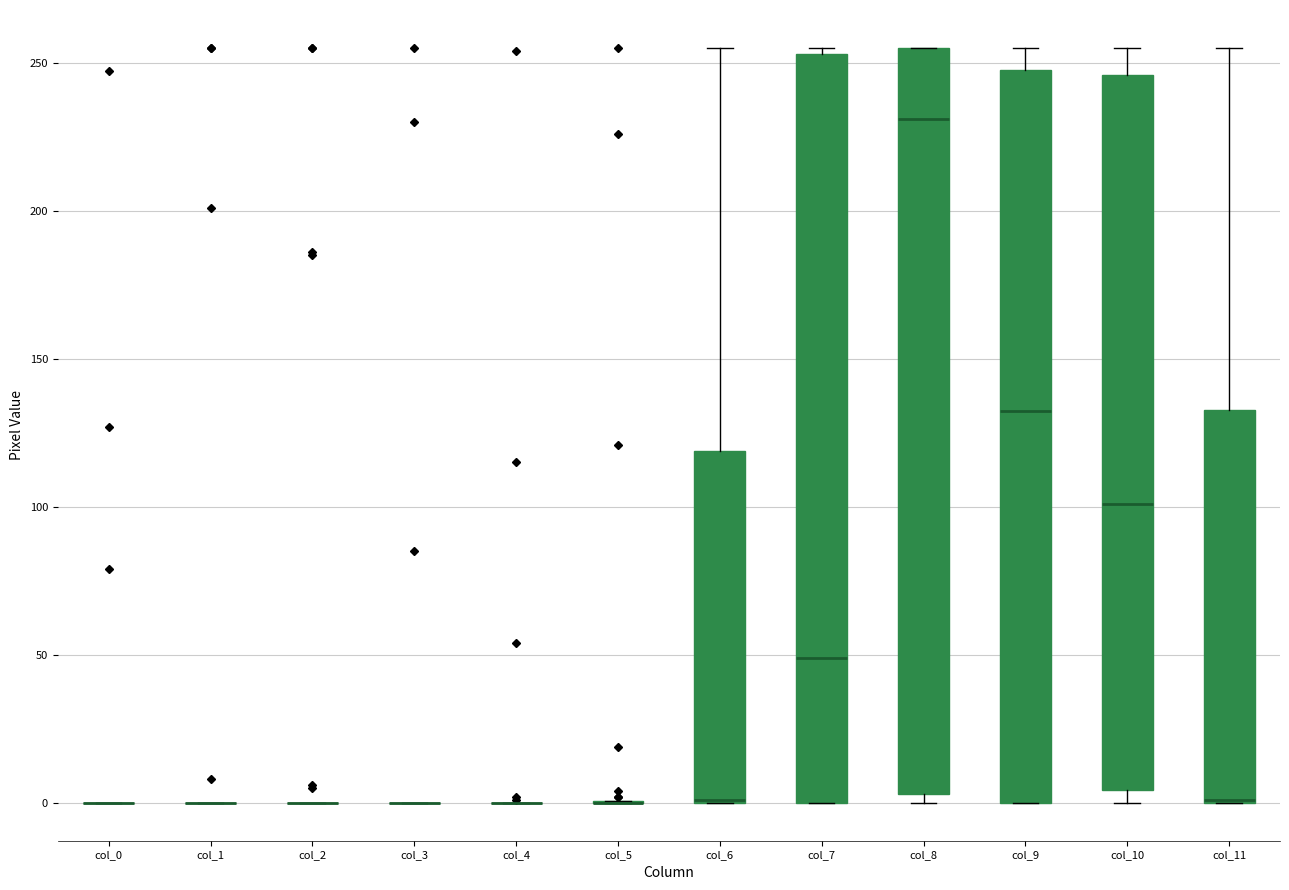

Reading left to right, read every box against the y-axis: the position of its median line, the range the box covers, and the ends of its whiskers. The values are not printed on the chart, so give them approximately, as read against the axis.

col_0: box collapsed to a line at 0, whiskers 0 to 0
col_1: box collapsed to a line at 0, whiskers 0 to 0
col_2: box collapsed to a line at 0, whiskers 0 to 0
col_3: box collapsed to a line at 0, whiskers 0 to 0
col_4: box collapsed to a line at 0, whiskers 0 to 0
col_5: box collapsed to a line at 0, whiskers 0 to 0
col_6: median 0 (drawn on the box's lower edge), box 0 to 120, whiskers 0 to 255
col_7: median 50, box 0 to 255, whiskers 0 to 255 (just above the box's upper edge)
col_8: median 230, box 5 to 255, whiskers 0 to 255
col_9: median 135, box 0 to 250, whiskers 0 to 255
col_10: median 100, box 5 to 245, whiskers 0 to 255
col_11: median 0 (drawn on the box's lower edge), box 0 to 135, whiskers 0 to 255